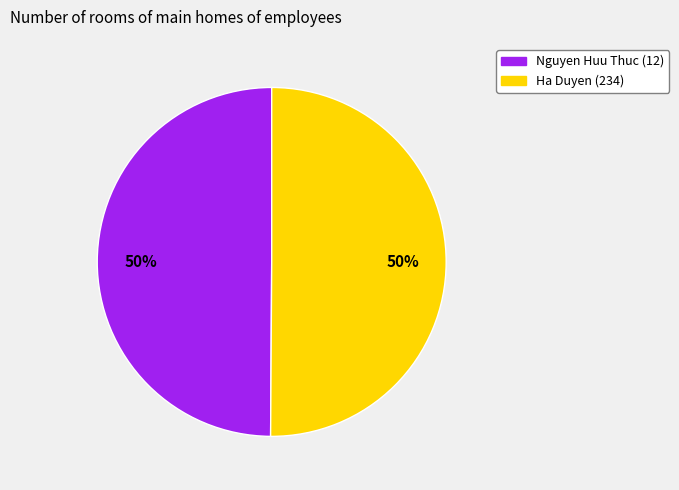

Approximately how many times larger is the value at Ha Duyen (234) compared to Nguyen Huu Thuc (12)?

1.0